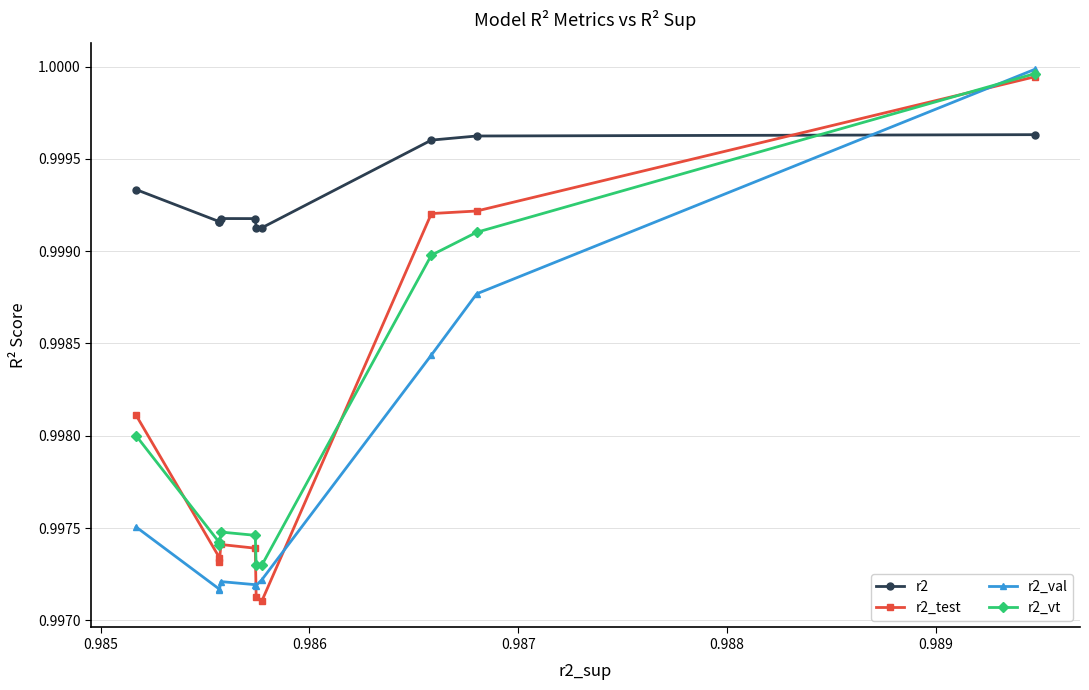

At how many categories does at least one series exceed 0?

10